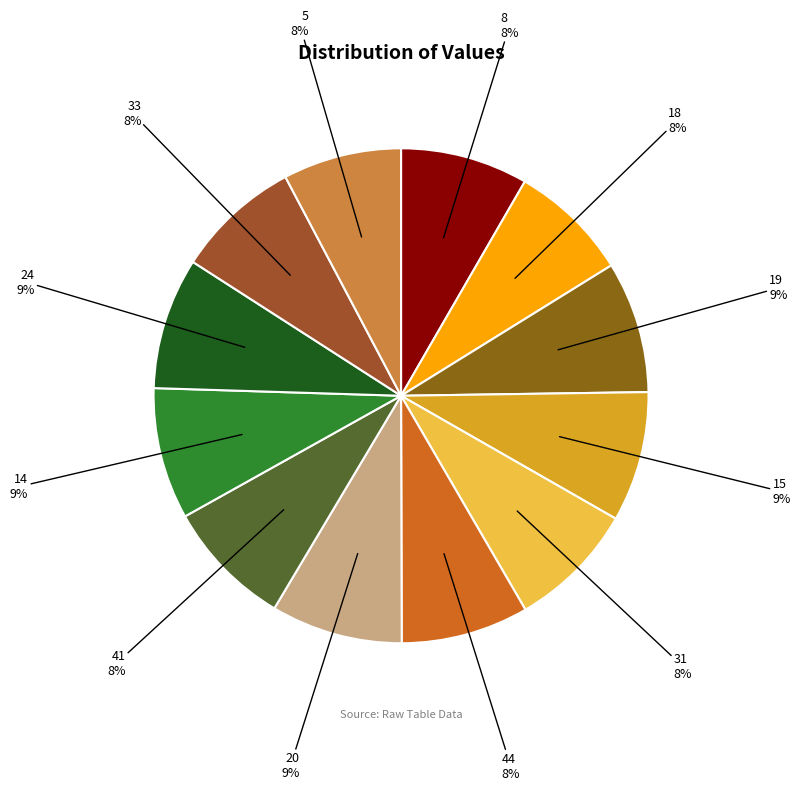

Combined, do 5 and 20 account for over 50%?

No